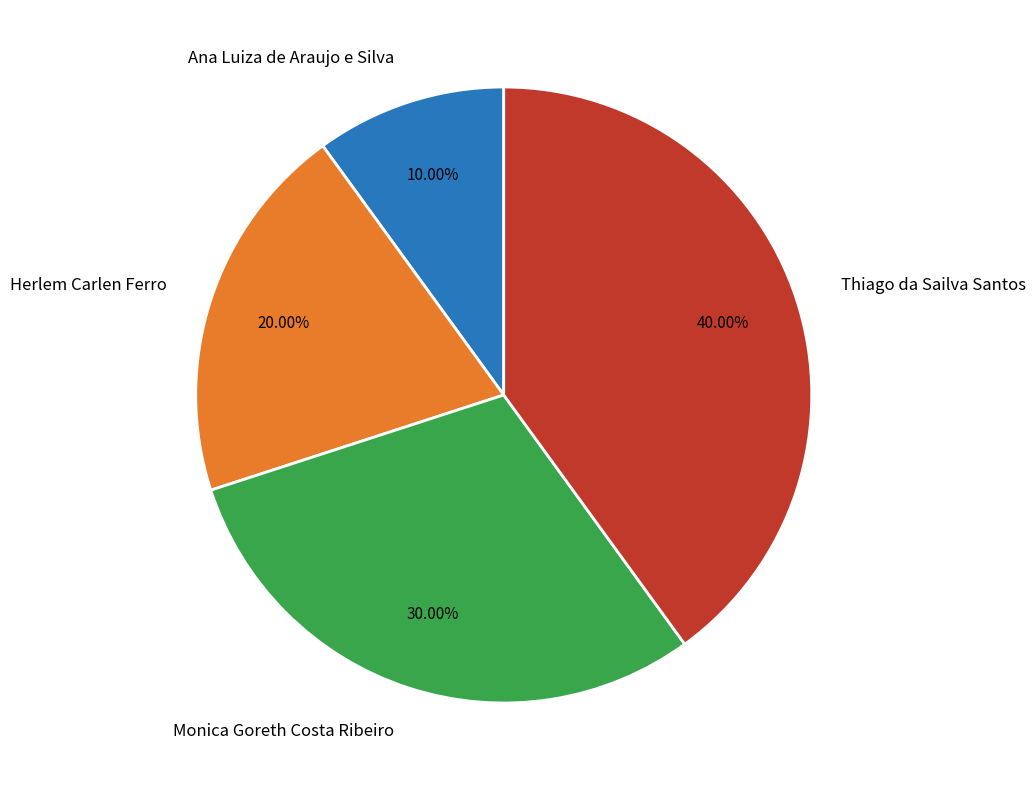

Approximately how many times larger is the value at Monica Goreth Costa Ribeiro compared to Herlem Carlen Ferro?

1.5